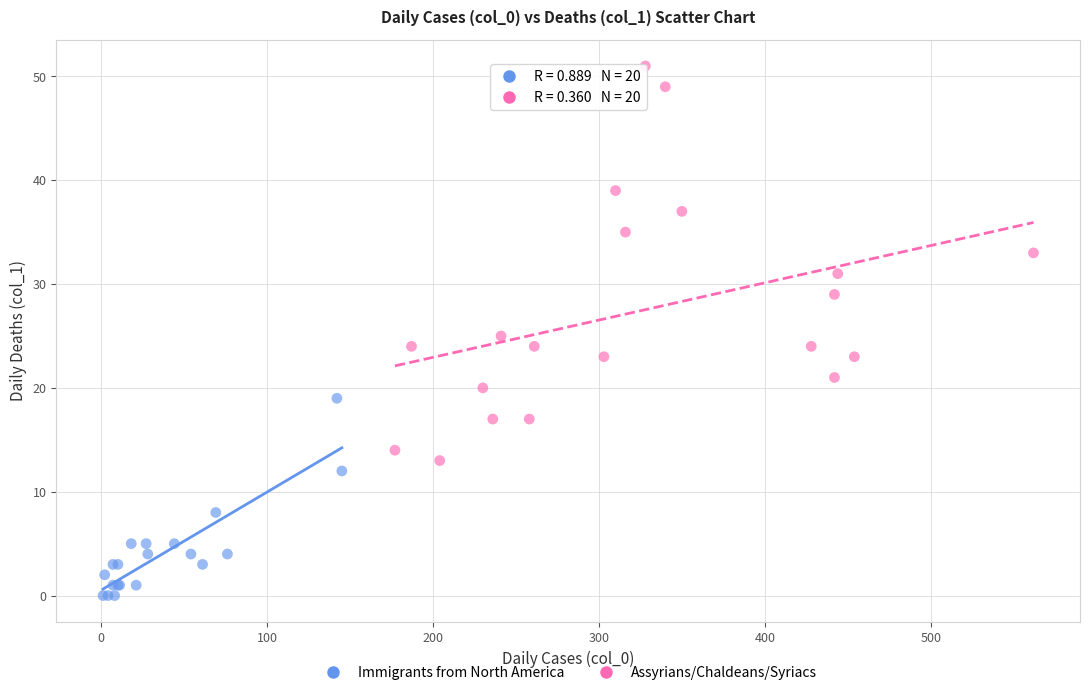

Which series has the widest spread of Y values?

Assyrians/Chaldeans/Syriacs